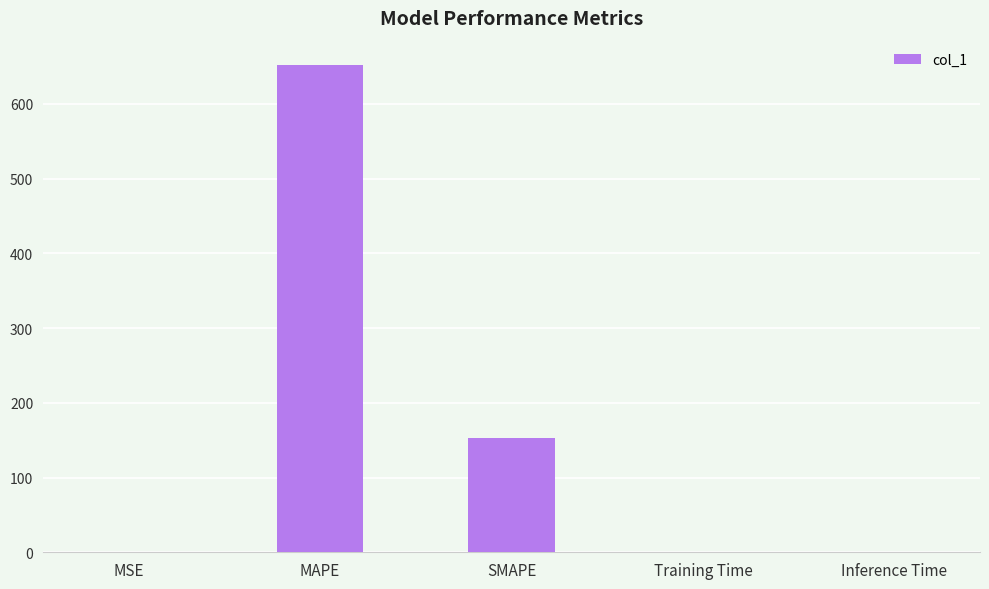

What is the change in value from MAPE to SMAPE?

-498.9